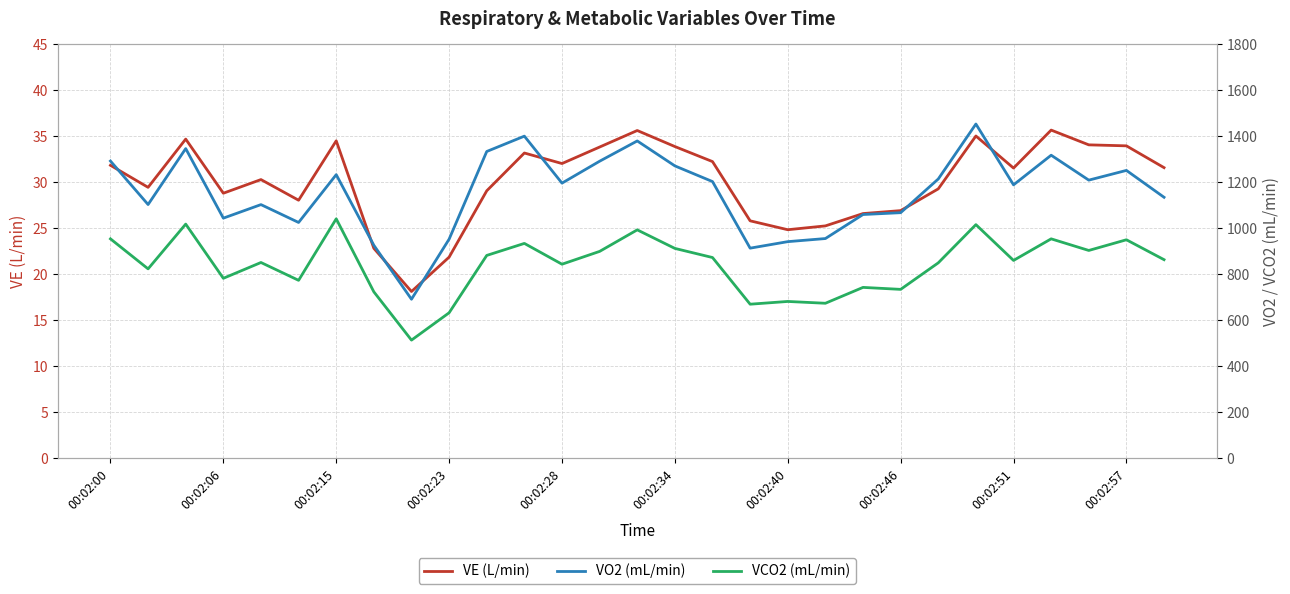

True or false: VE (L/min) has more than 0 points higher than both neighbors.

True